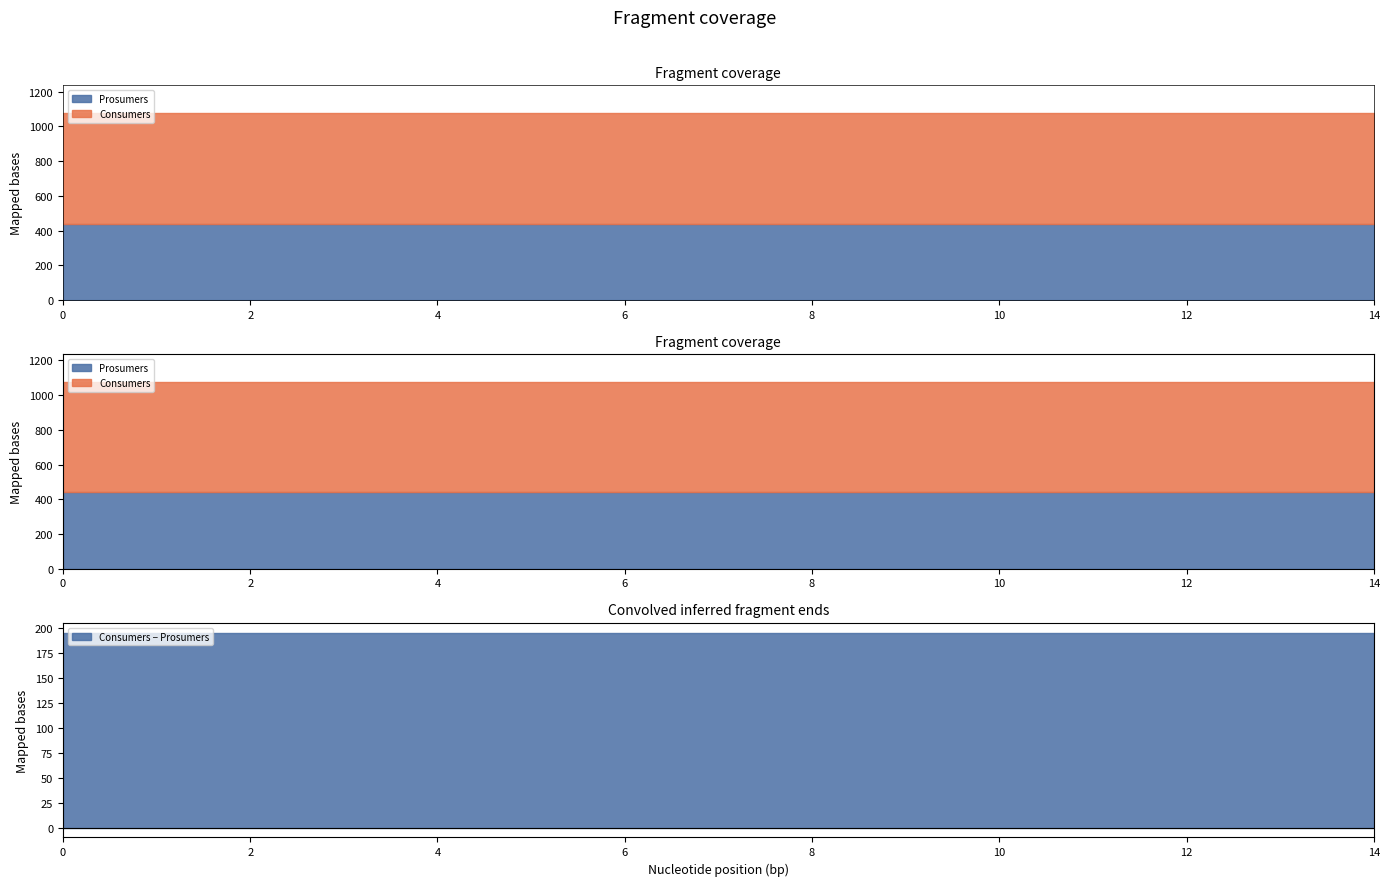

What is the sum of the Consumers values at 6 and 3?

1270